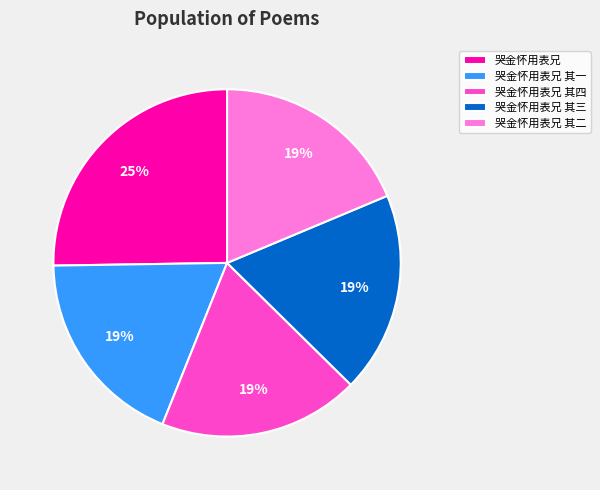

Is there a majority slice in this chart?

No